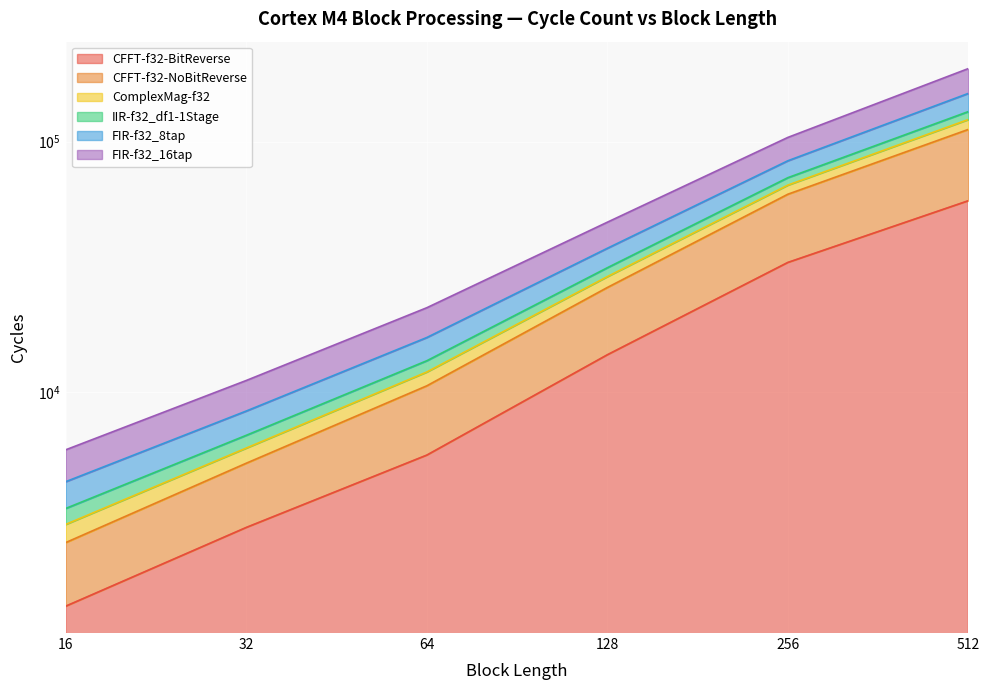

Between 128 and 512, which series saw the biggest shift?

ComplexMag-f32